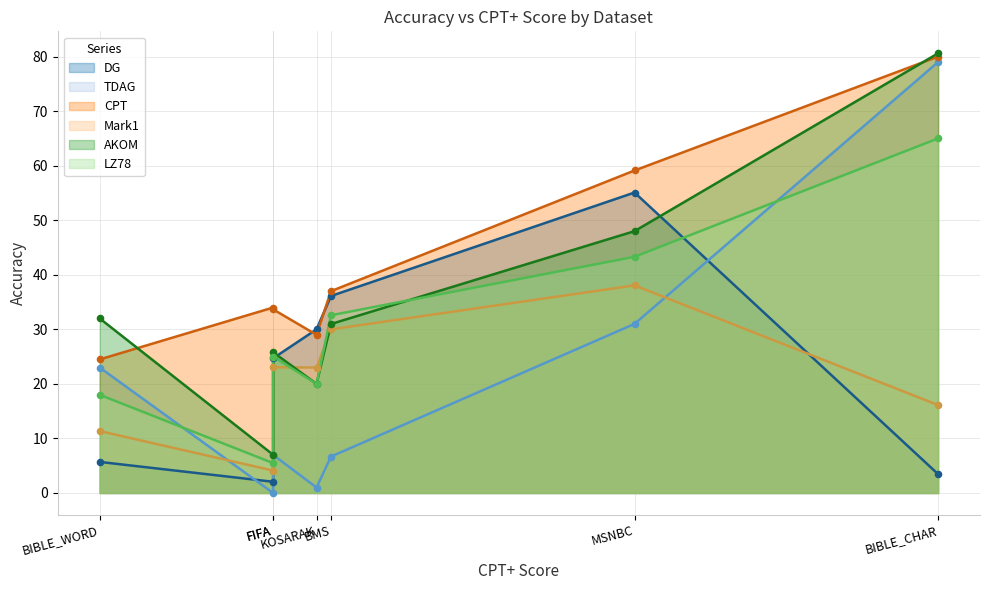

Which series has the largest Y range (max minus min)?

TDAG